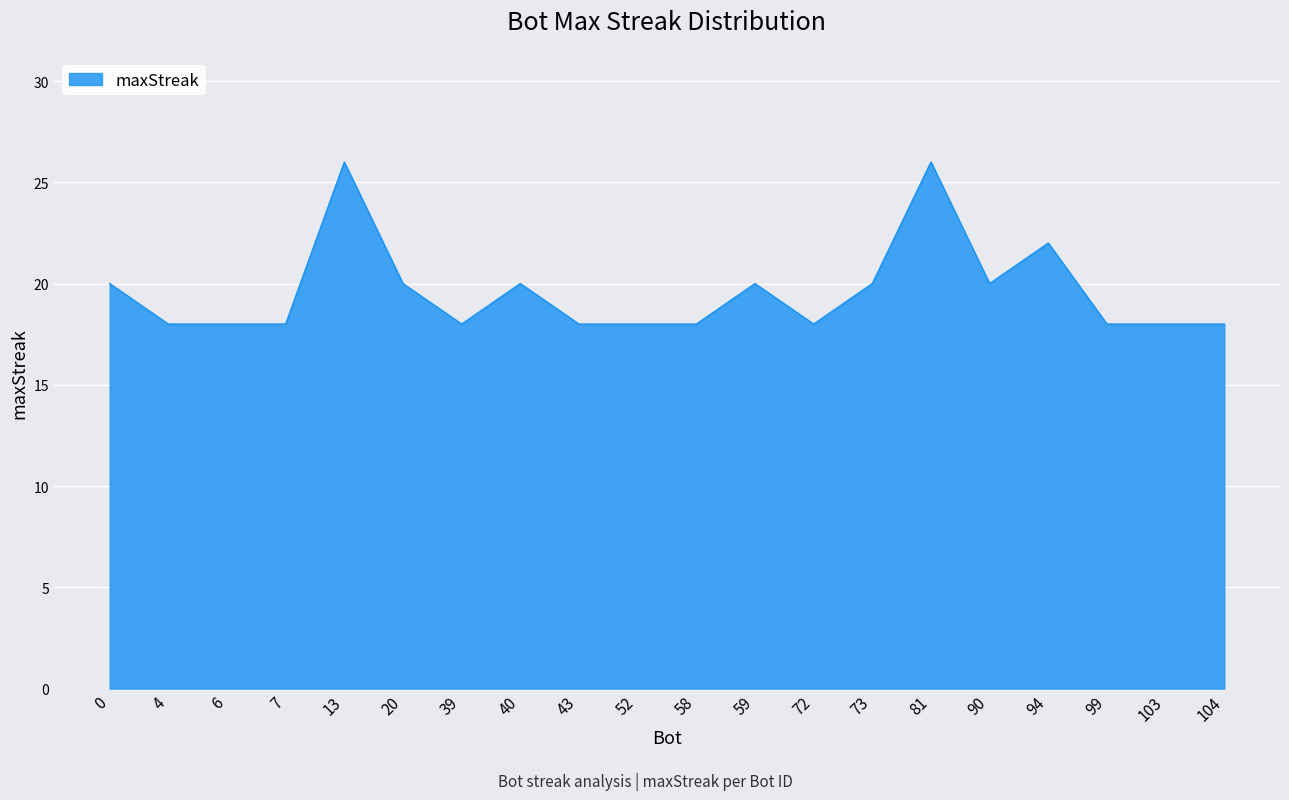

How many lines are shown in the chart?

1